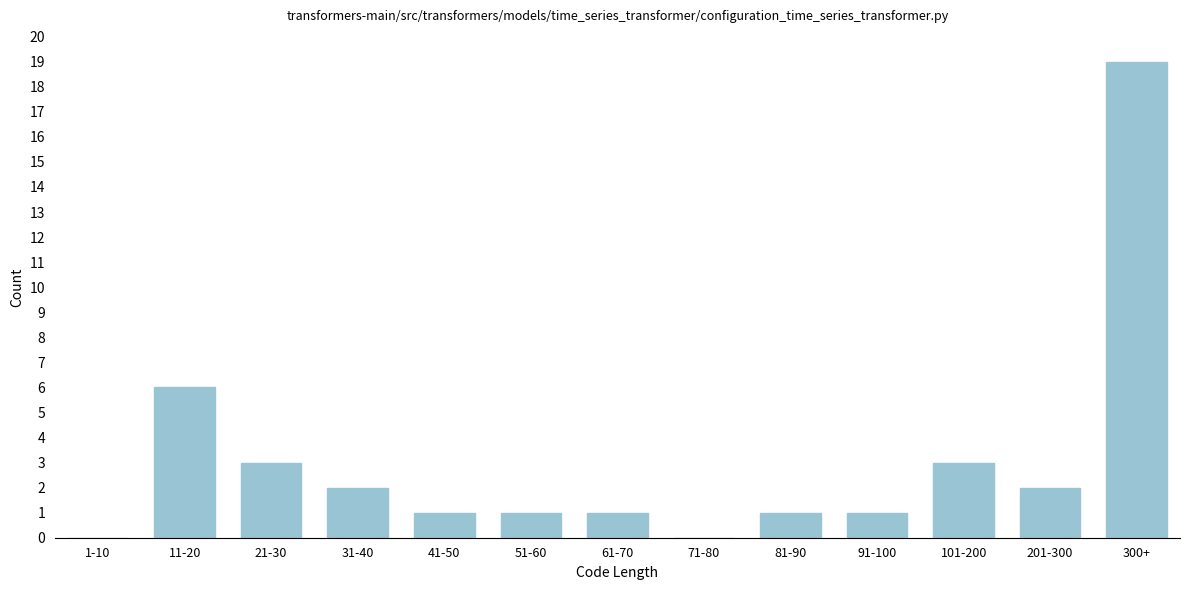

Reading left to right, list all the values displayed in this chart.

1-10=0	11-20=6	21-30=3	31-40=2	41-50=1	51-60=1	61-70=1	71-80=0	81-90=1	91-100=1	101-200=3	201-300=2	300+=19